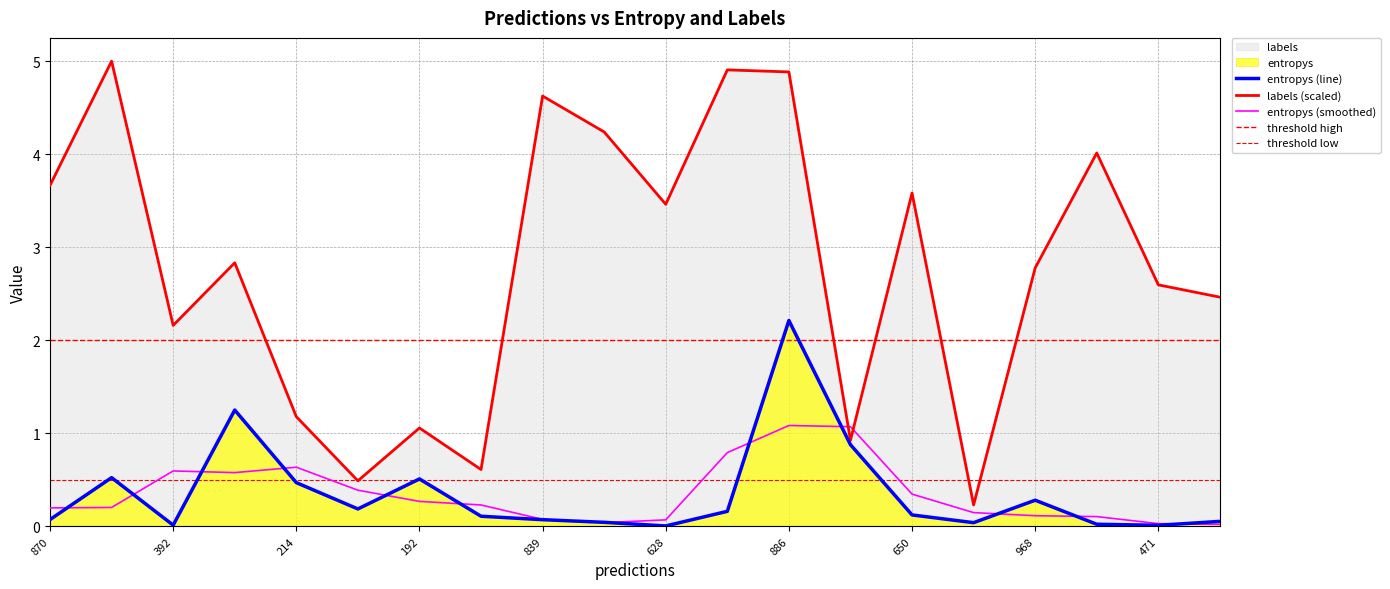

True or false: labels has more than 2 points higher than both neighbors.

True